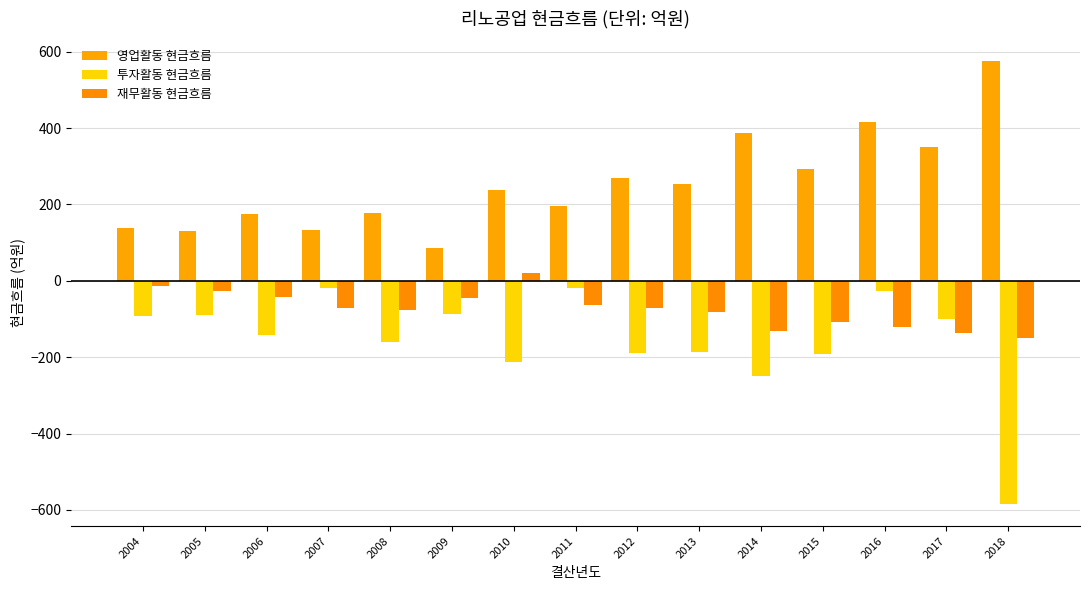

Rank the series by their maximum value, from lowest to highest.

투자활동 현금흐름, 재무활동 현금흐름, 영업활동 현금흐름